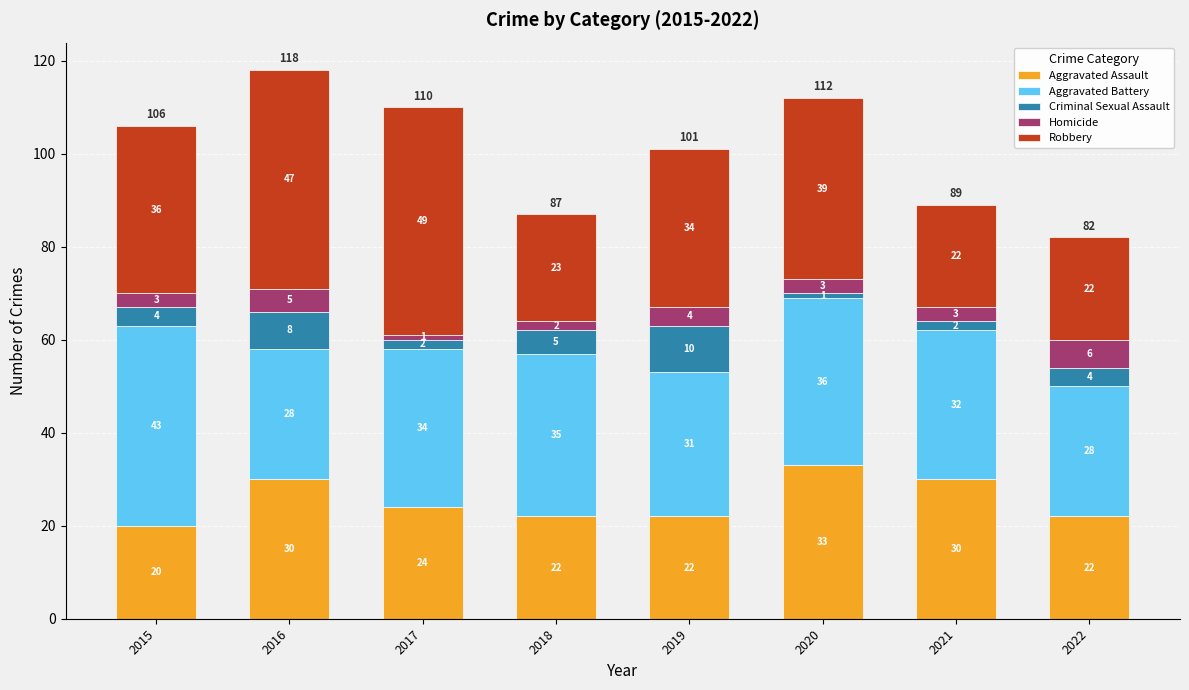

What is the average value of the Aggravated Assault series?

25